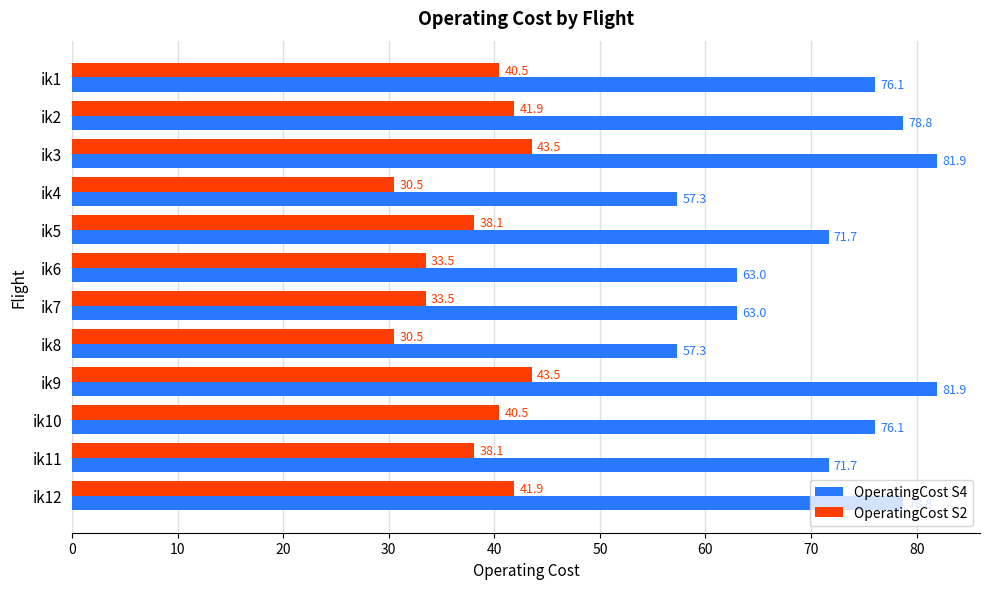

List the series in order of their overall mean, highest first.

OperatingCost S4, OperatingCost S2